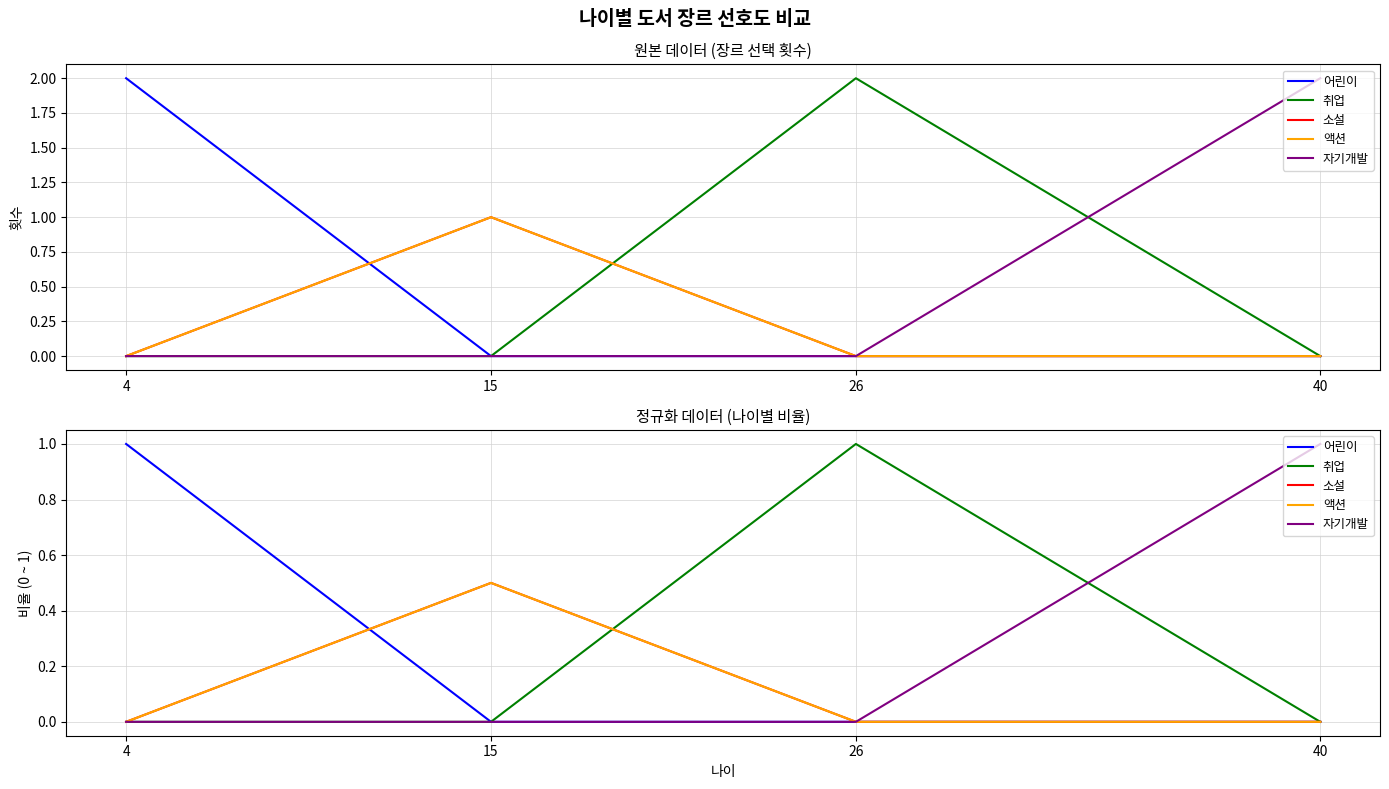

In 취업, how many points are higher than both neighbors (excluding endpoints)?

1